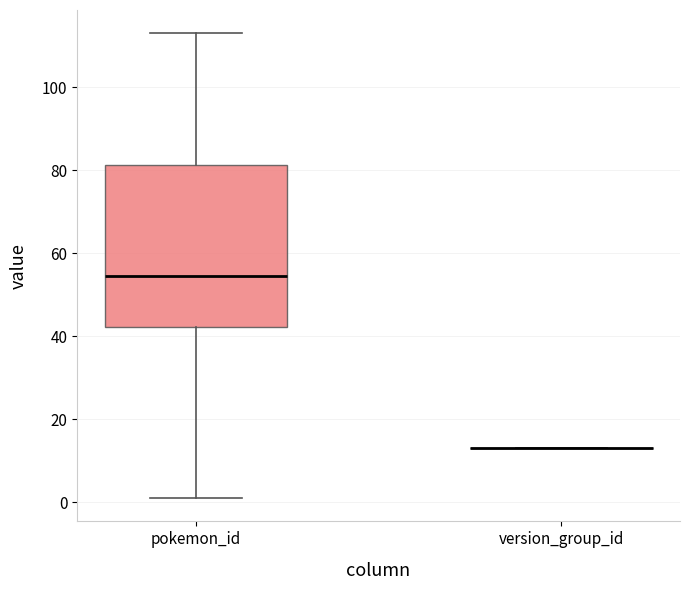

Reading left to right, transcribe this box plot: for each box, give where its median line is, the range the box spans, and where its two whiskers end, as read against the y-axis. The values are not printed on the chart, so give them approximately, as read against the axis.

pokemon_id: median 54, box 42 to 82, whiskers 2 to 114
version_group_id: box collapsed to a line at 14, whiskers 14 to 14